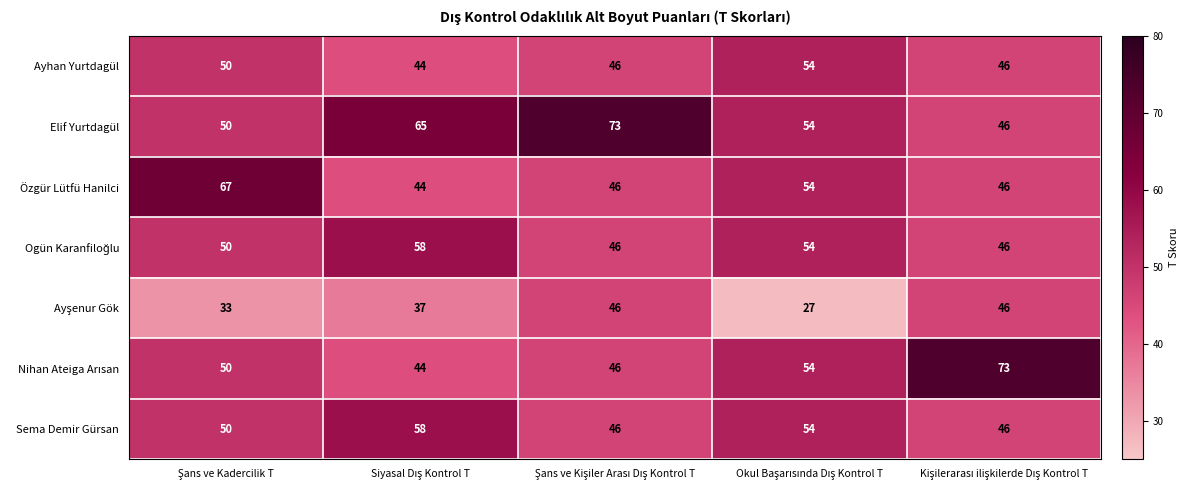

At how many categories does at least one series exceed 34?

5